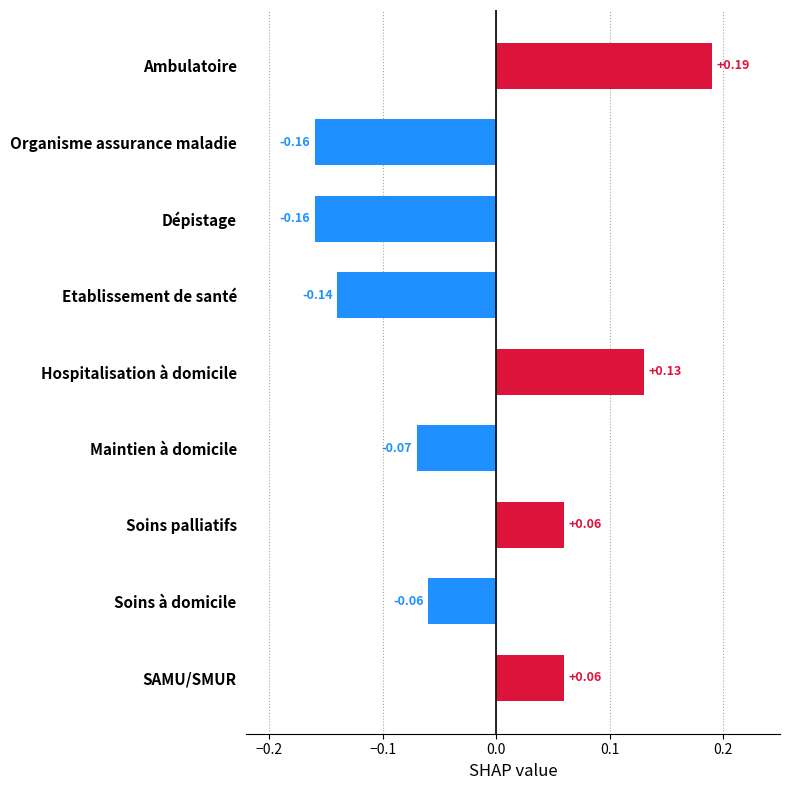

How many negative values are there?

5